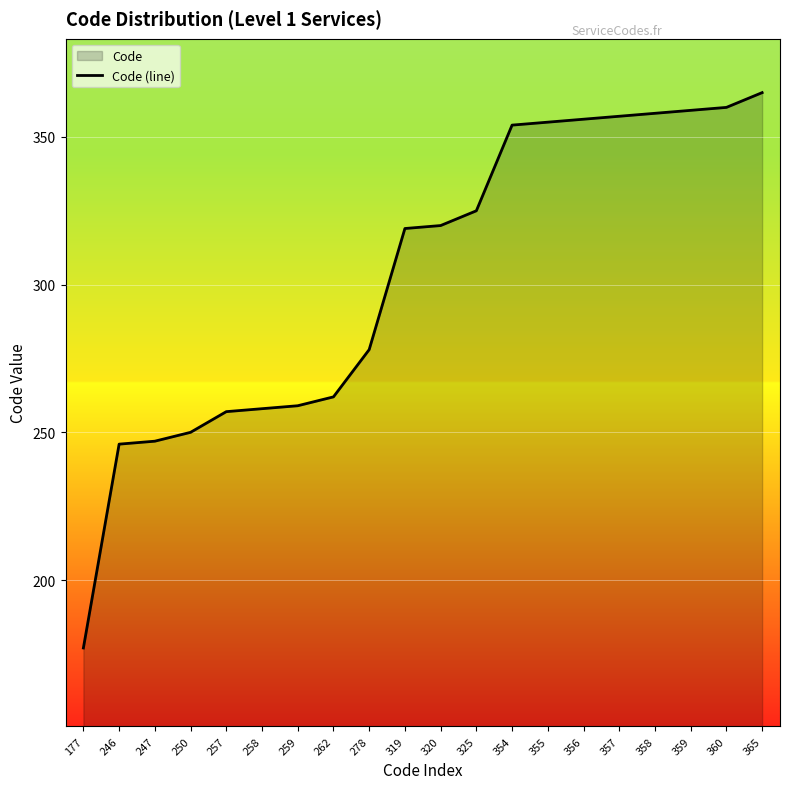

What is the difference between the second highest and second lowest values?

114